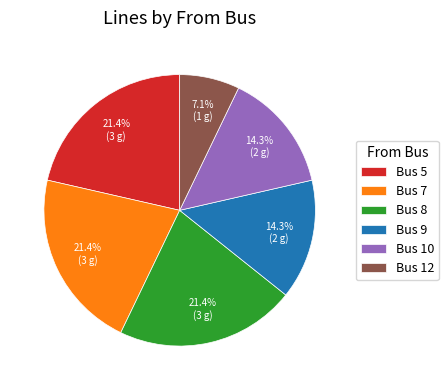

Does Bus 9 represent more than half of the total?

No